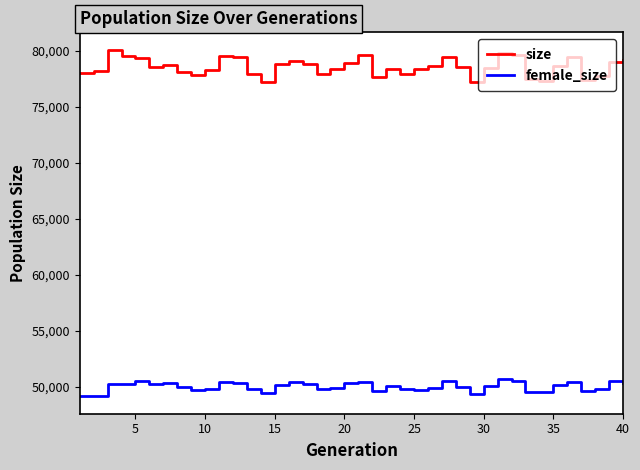

Which series has the largest total across all categories?

size